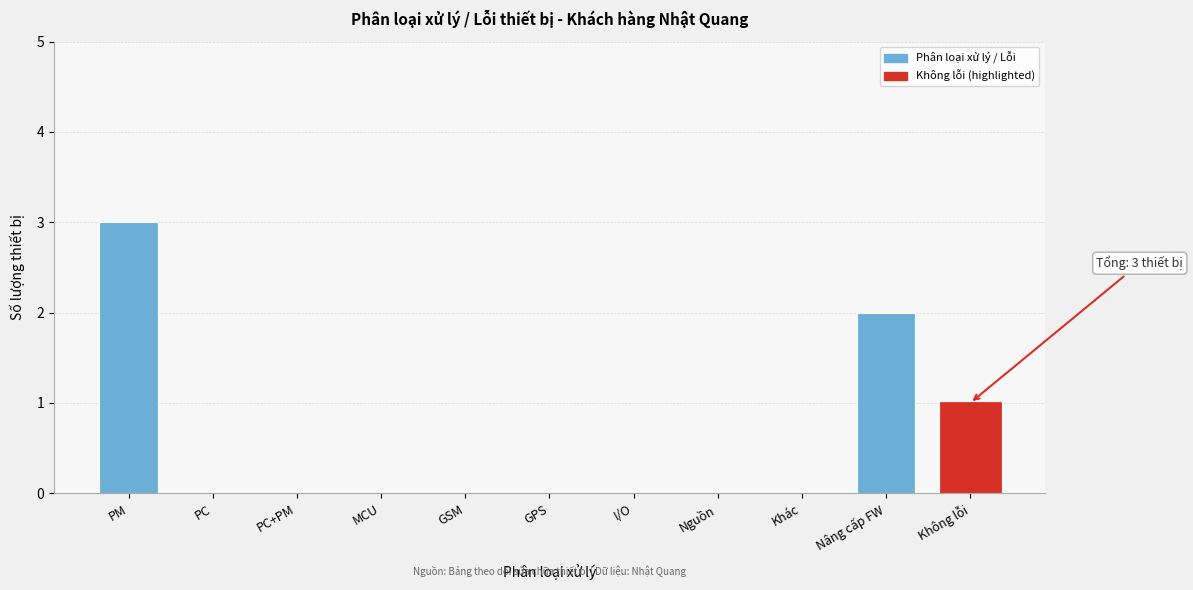

Reading left to right, what are all the values shown in this chart?

PM=3	PC=0	PC+PM=0	MCU=0	GSM=0	GPS=0	I/O=0	Nguồn=0	Khác=0	Nâng cấp FW=2	Không lỗi=1